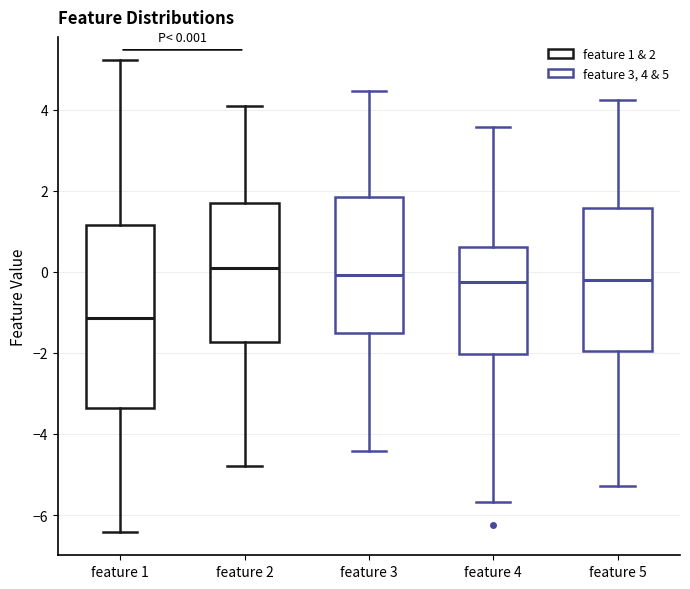

Comparing the boxes themselves (not the whiskers), which one is the tallest?

feature 1